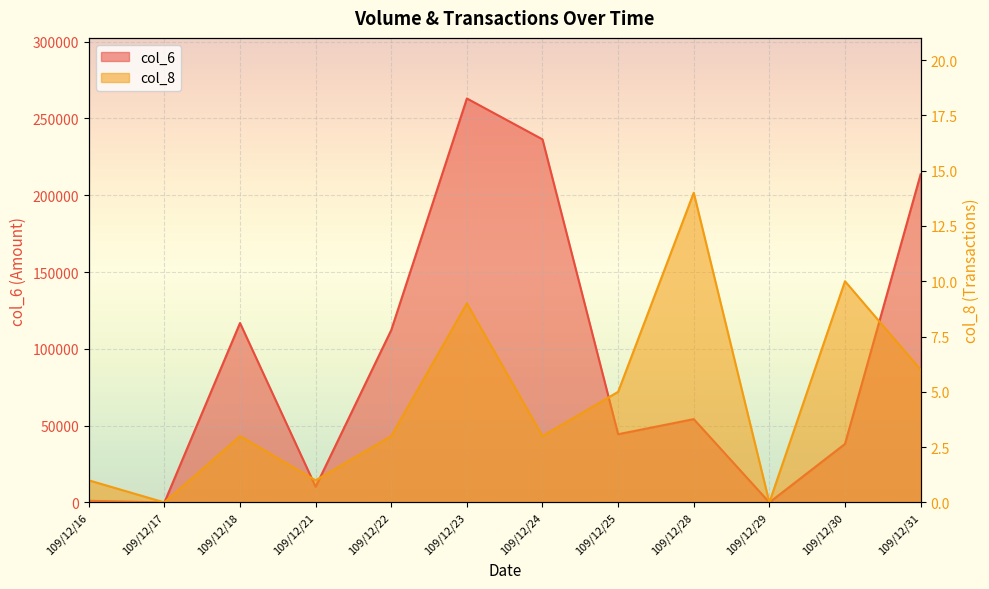

At which category does the chart reach its peak across all series?

109/12/23